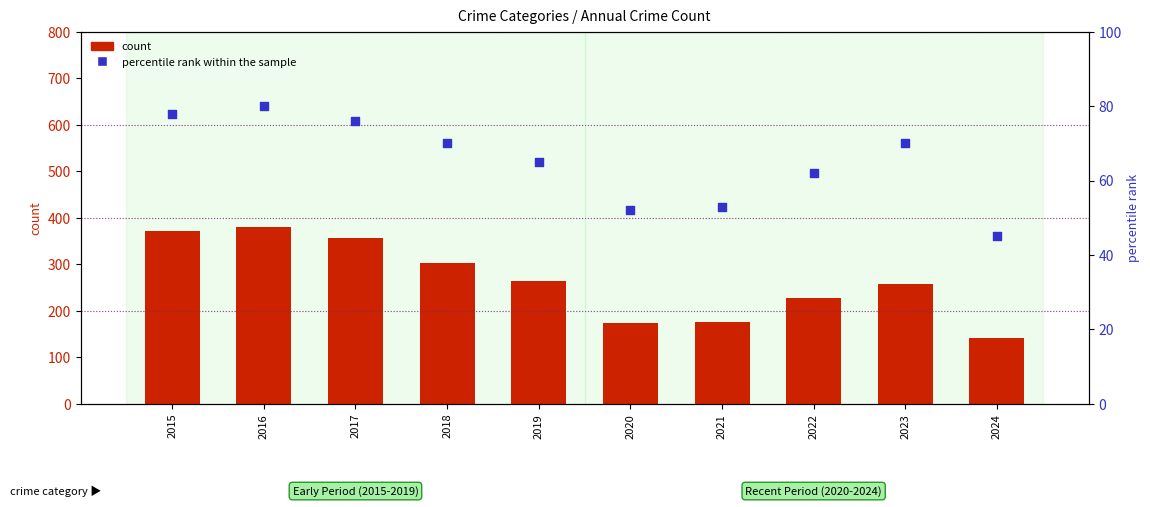

Which series contains the highest Y value?

count